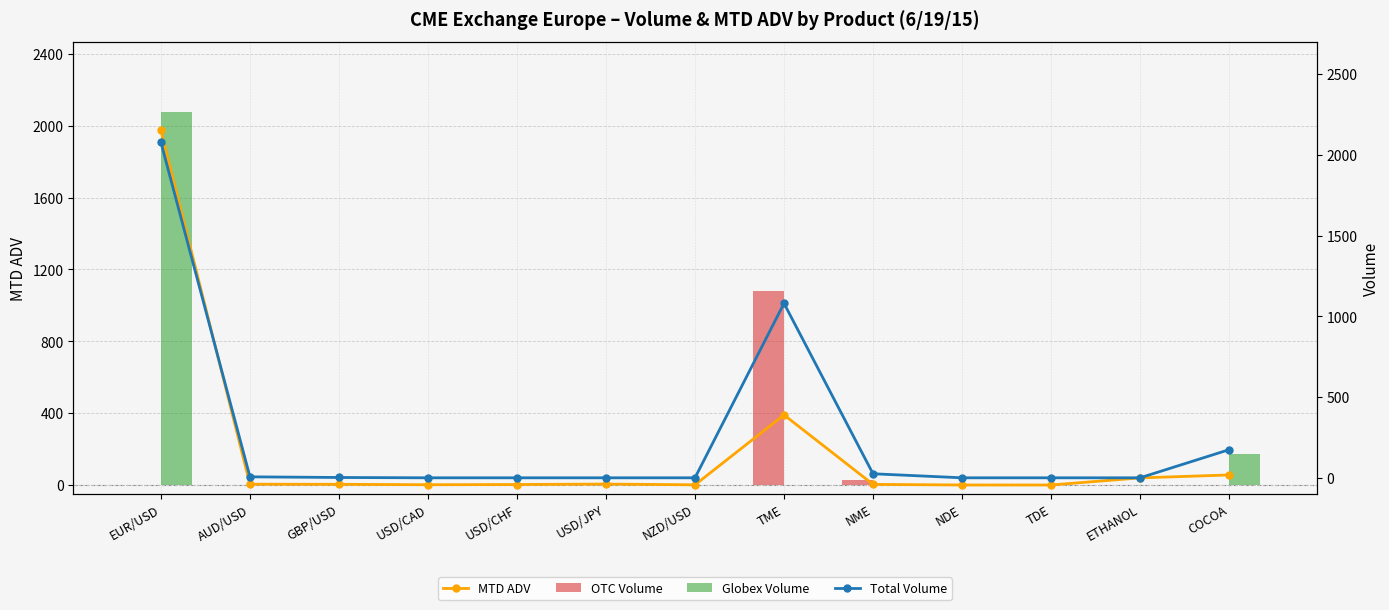

What is the difference between the highest and lowest values at AUD/USD?

6.0